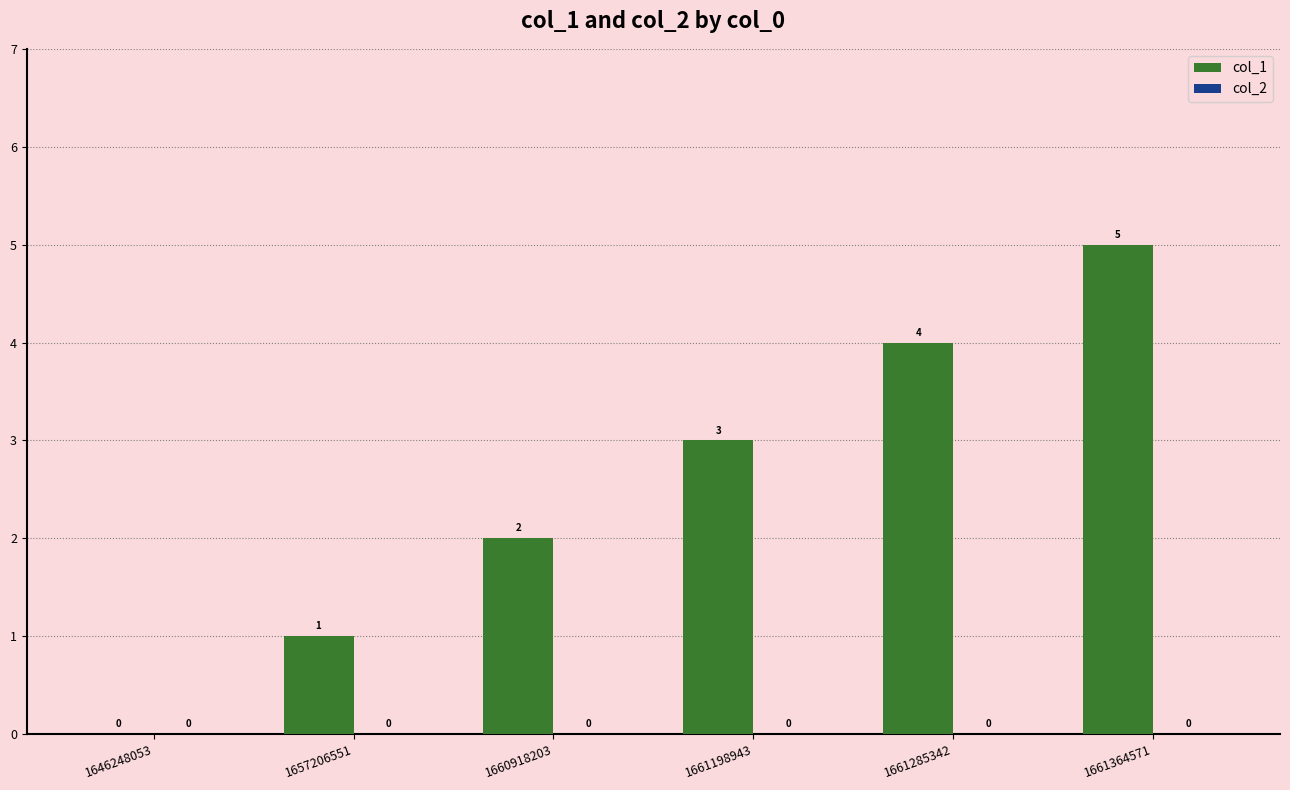

What is the sum of all values?

15